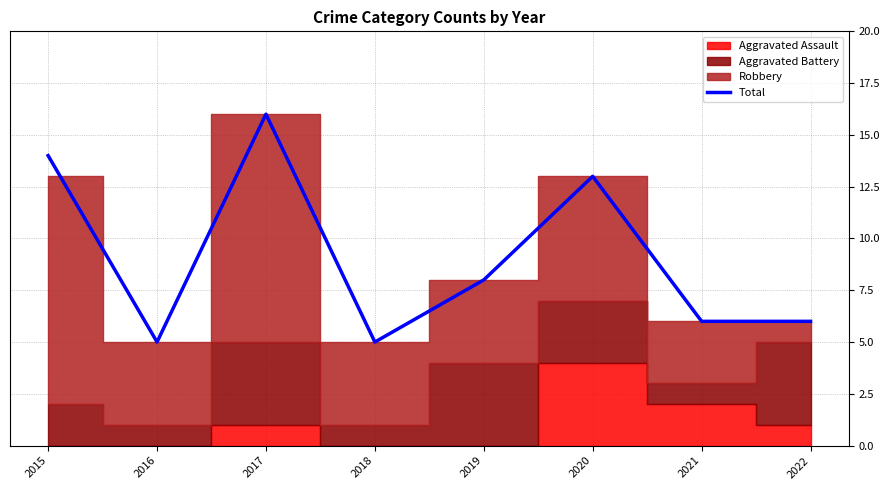

What is the value of the 8th point from the left?

6